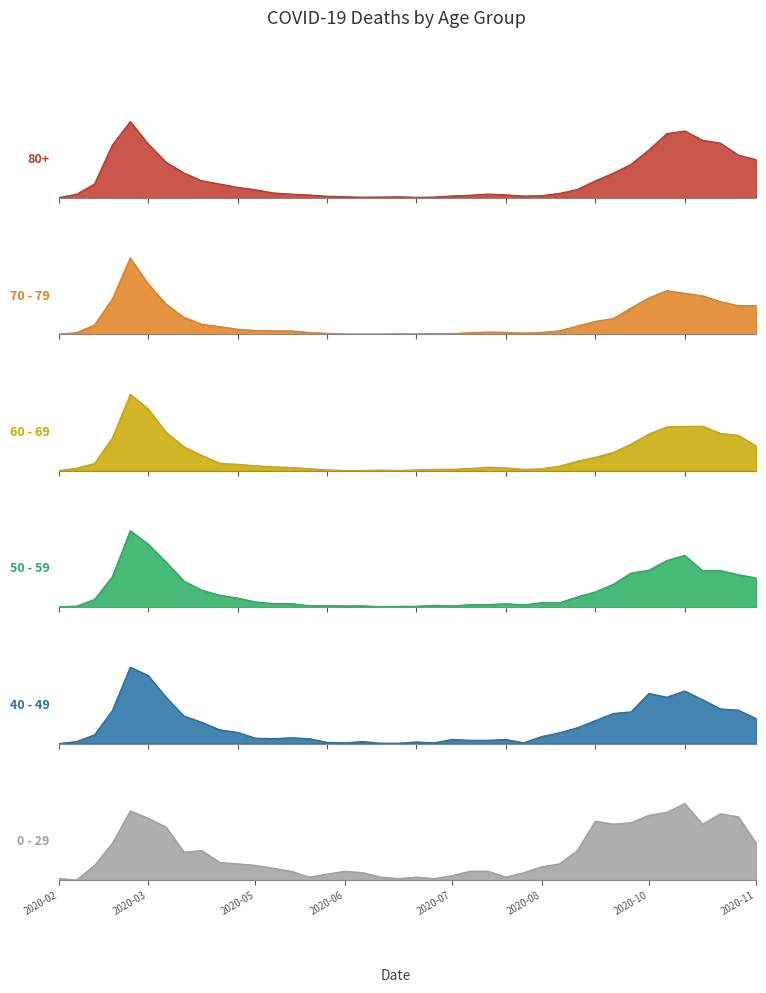

How many lines are shown in the chart?

6